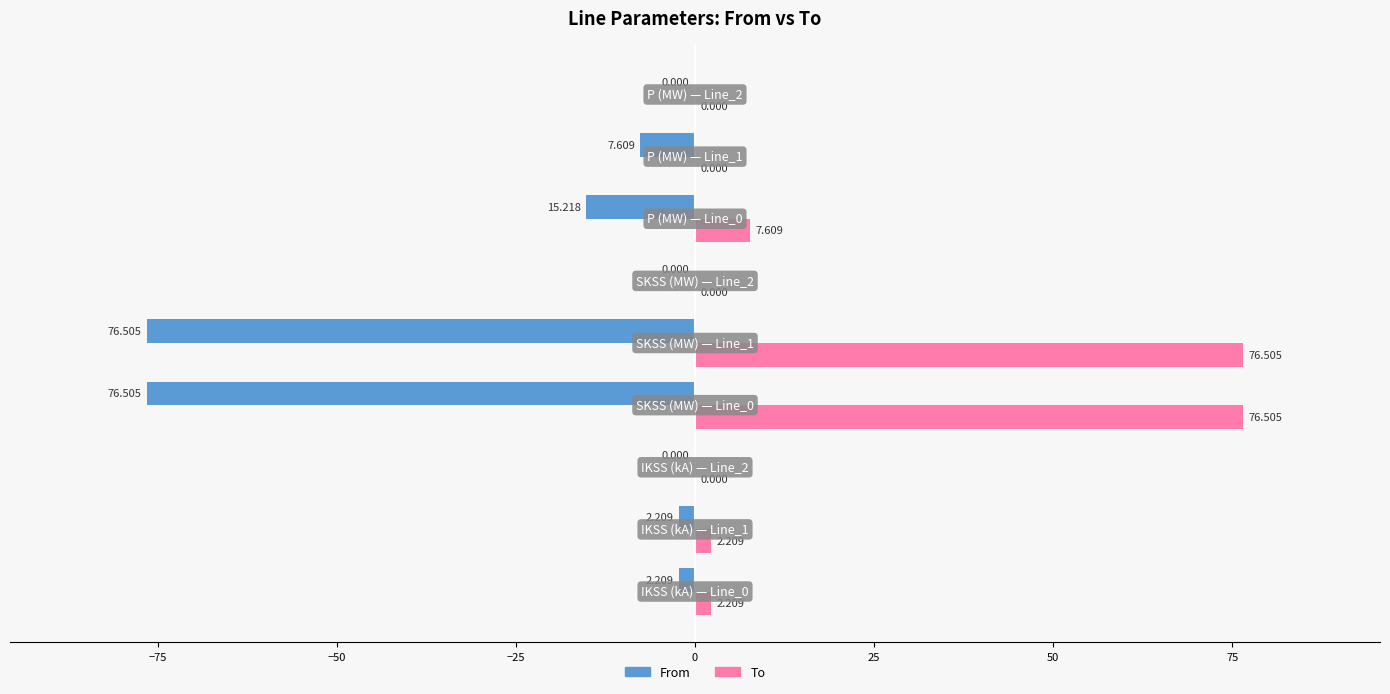

Which series has the largest total across all categories?

To